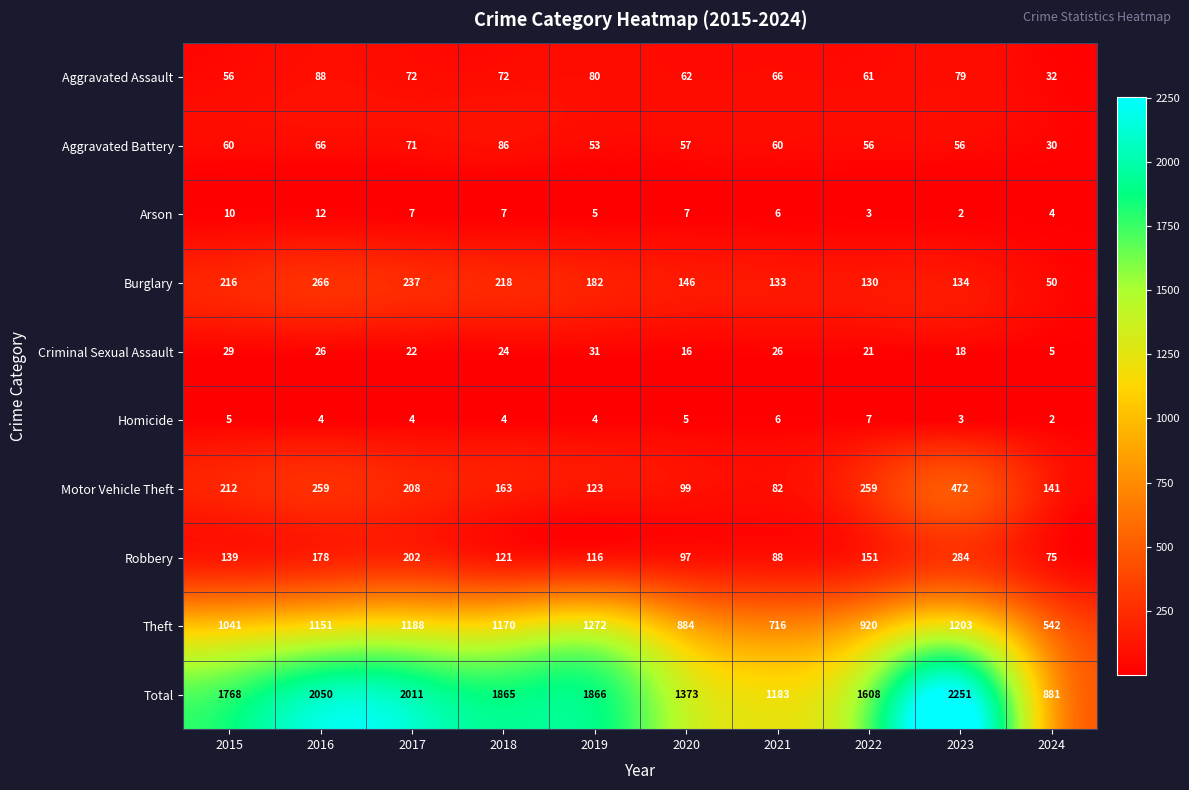

At which label does Total first exceed 1865?

2016